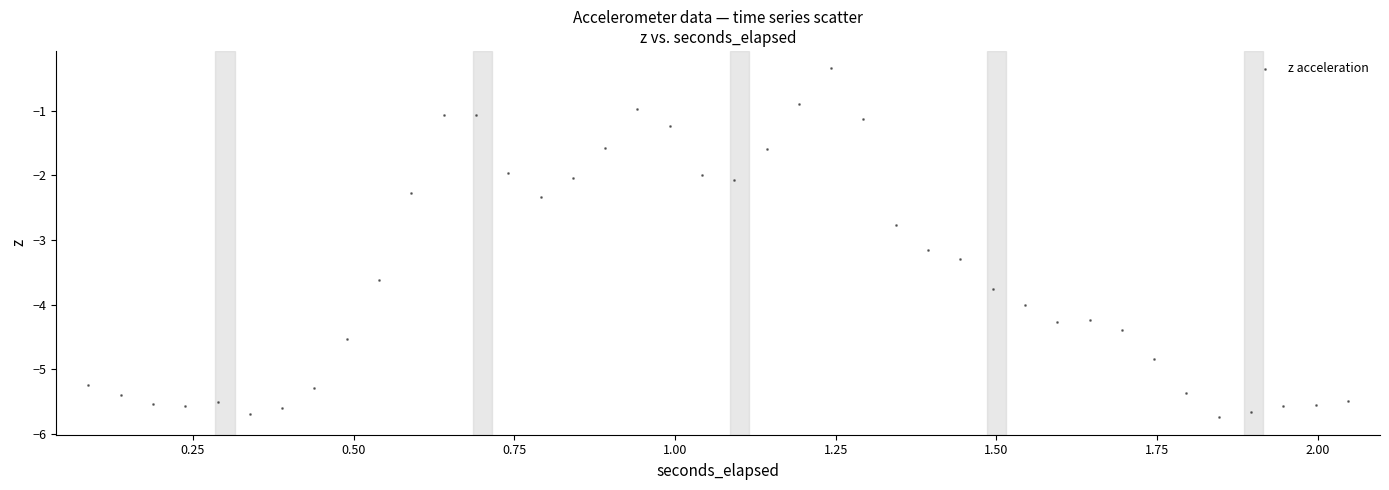

What Y value in the scatter plot is closest to -3?

-3.1